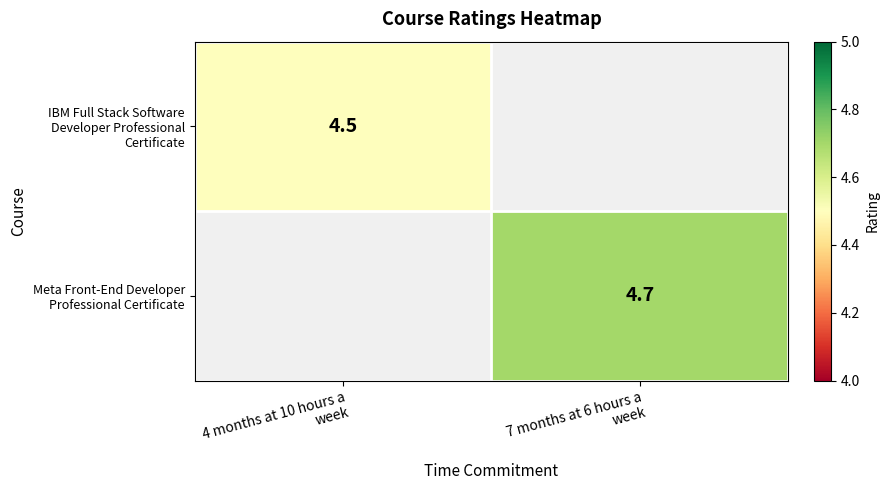

Rank the series at 7 months at 6 hours a week from highest to lowest value.

IBM Full Stack Software Developer Professional Certificate, Meta Front-End Developer Professional Certificate